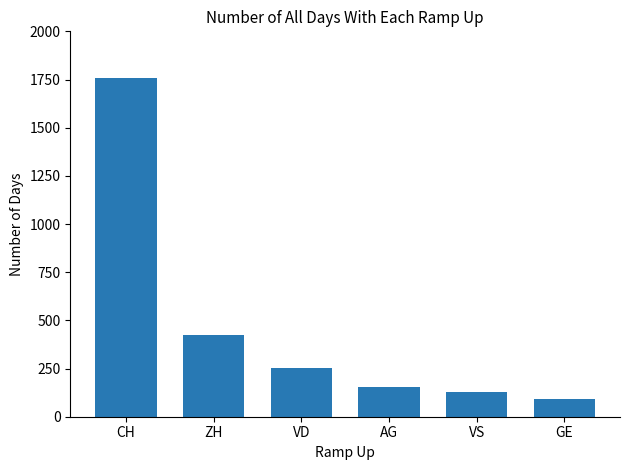

How many data points does each series have?

6